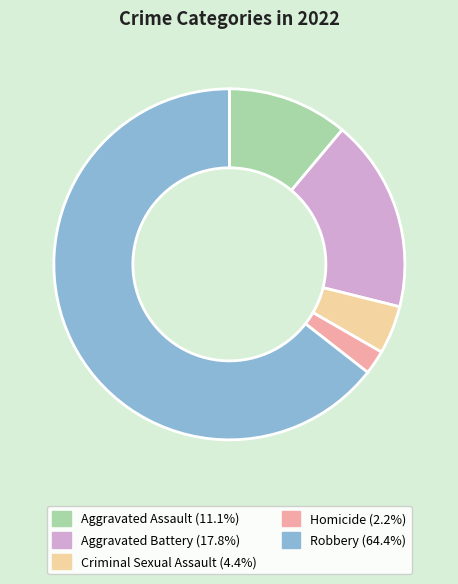

Which has a higher value, Robbery or Homicide?

Robbery